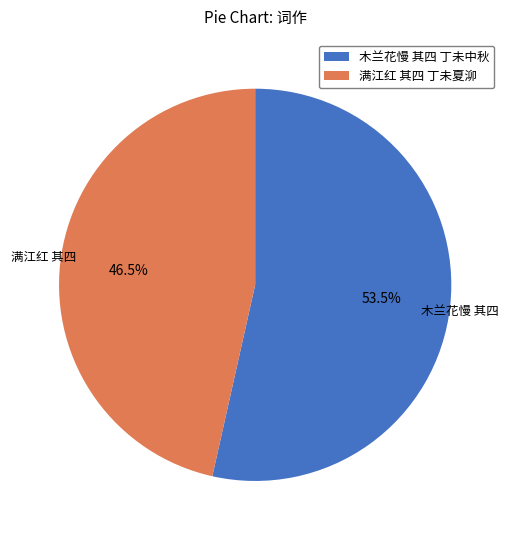

What is the largest slice in the pie chart?

木兰花慢 其四 丁未中秋